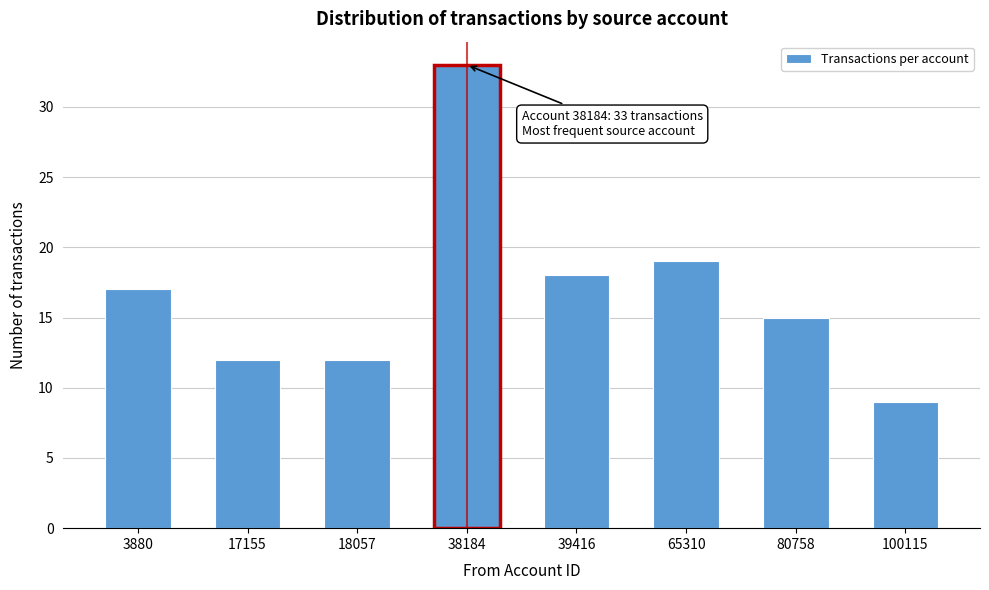

Reading left to right, what are all the values shown in this chart?

17	12	12	33	18	19	15	9